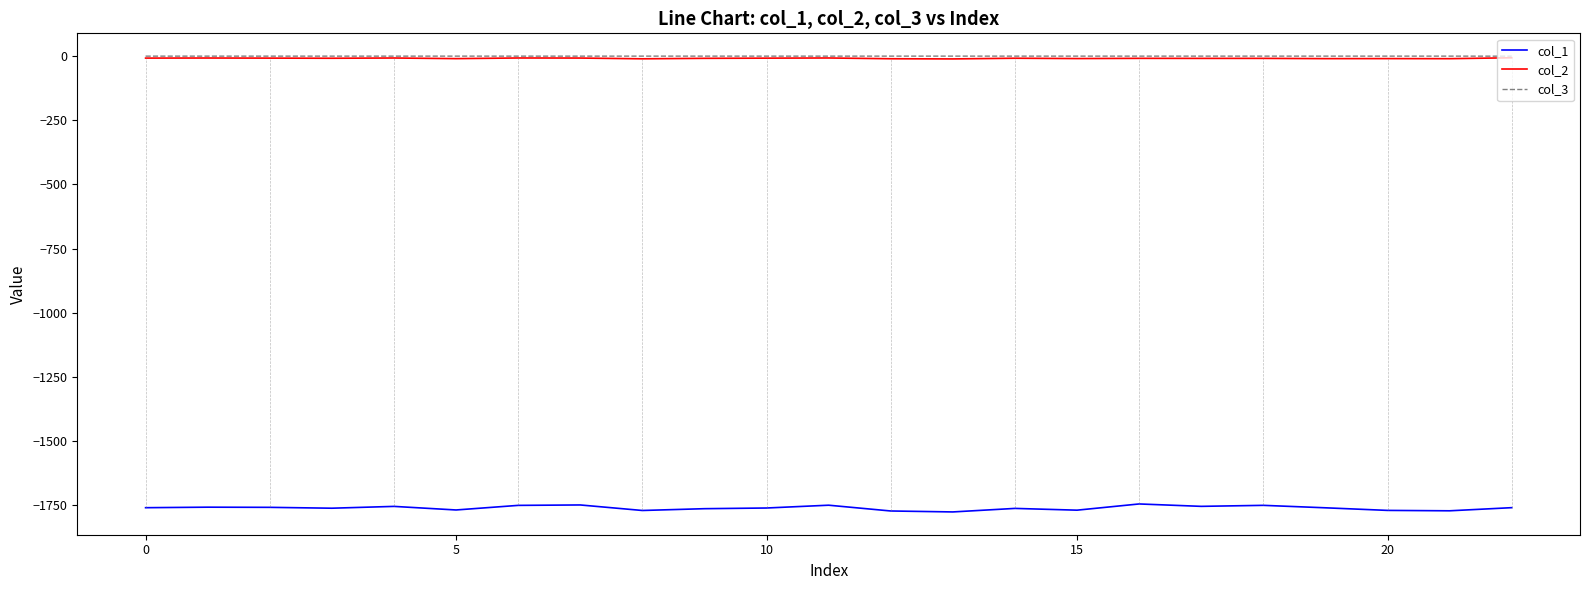

Which series has the widest spread of values?

col_1